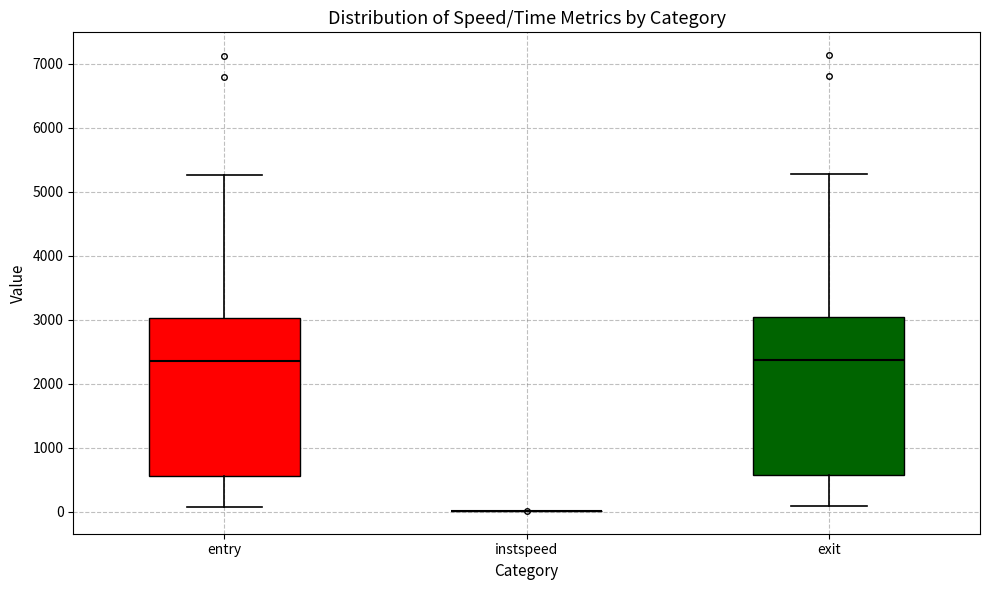

Where is the lower edge of the box for entry on the y-axis? The values are not printed on the chart, so give them approximately, as read against the axis.

600